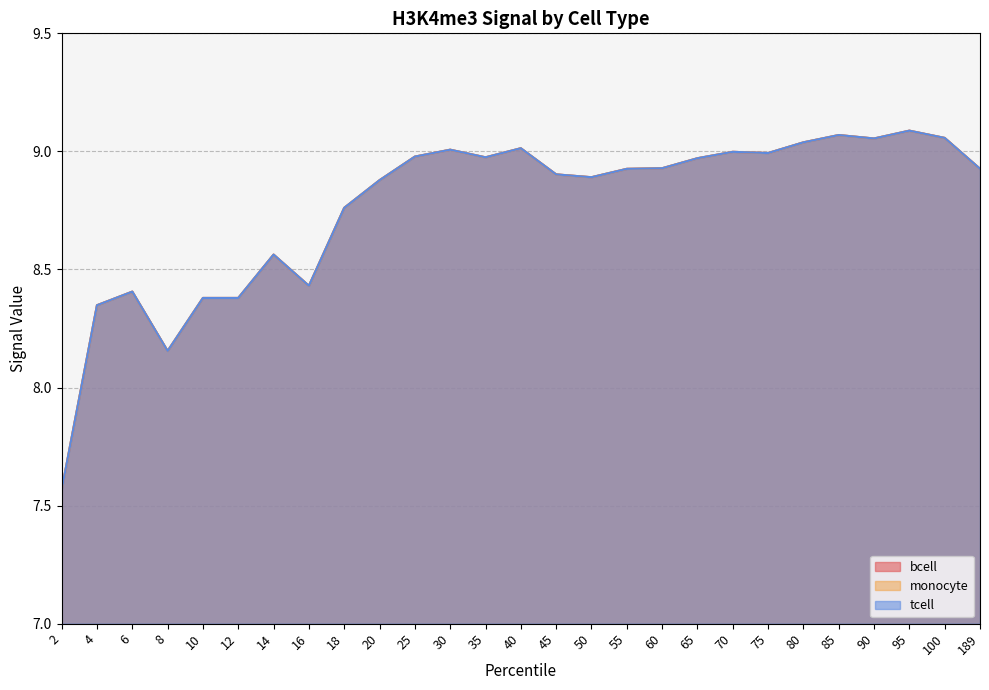

At which category does tcell reach its first local peak?

6